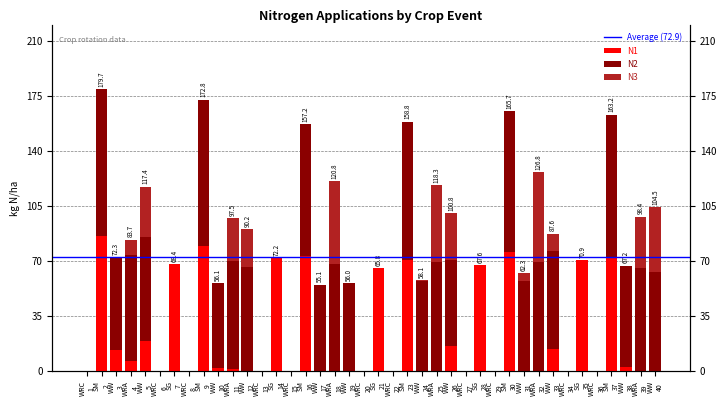

Reading left to right, extract all data points from this chart.

N1: 0.0	86.1	13.6	6.7	19.0	0.0	68.4	0.0	79.5	2.2	1.3	0.0	0.0	72.2	0.0	73.1	0.0	0.0	0.0	0.0	65.8	0.0	70.7	0.0	0.0	16.0	0.0	67.6	0.0	75.9	0.0	0.0	14.3	0.0	70.9	0.0	72.0	3.0	0.0	0.0
N2: 0.0	93.6	58.7	67.4	66.2	0.0	0.0	0.0	93.3	53.9	69.0	66.6	0.0	0.0	0.0	84.1	55.1	68.1	56.0	0.0	0.0	0.0	88.1	57.4	69.2	55.0	0.0	0.0	0.0	89.8	57.5	69.2	62.5	0.0	0.0	0.0	91.2	64.2	66.0	63.1
N3: 0.0	0.0	0.0	9.6	32.2	0.0	0.0	0.0	0.0	0.0	27.2	23.6	0.0	0.0	0.0	0.0	0.0	52.7	0.0	0.0	0.0	0.0	0.0	0.7	49.1	29.8	0.0	0.0	0.0	0.0	4.8	57.6	10.8	0.0	0.0	0.0	0.0	0.0	32.4	41.4